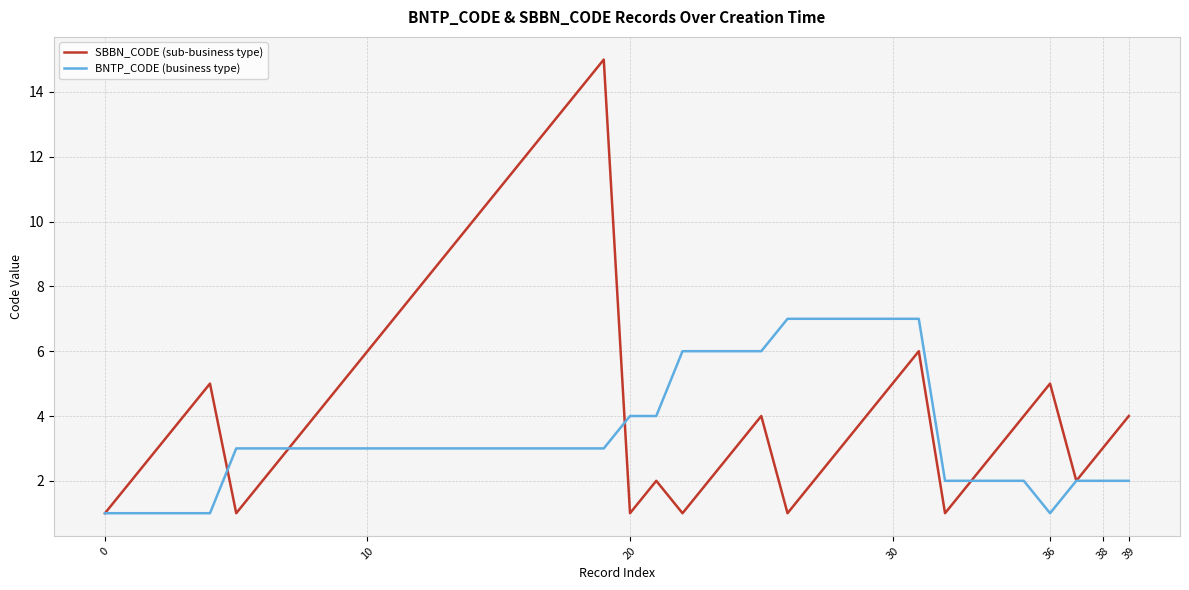

Which series has the largest total across all categories?

SBBN_CODE (sub-business type)